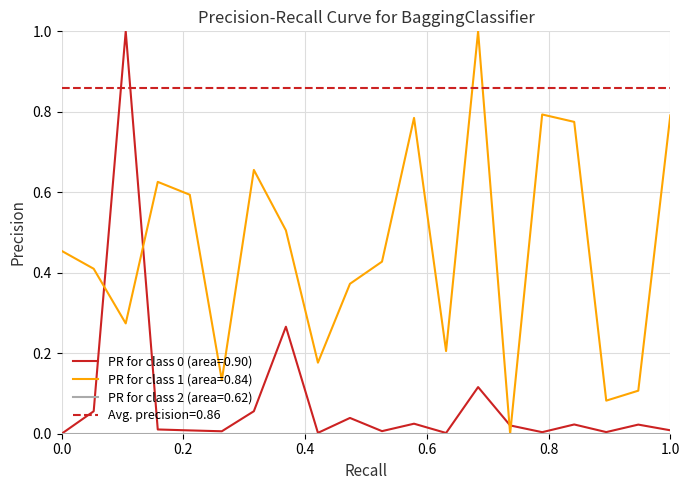

True or false: PR for class 1 (area=0.84) and PR for class 0 (area=0.90) cross at least once.

True